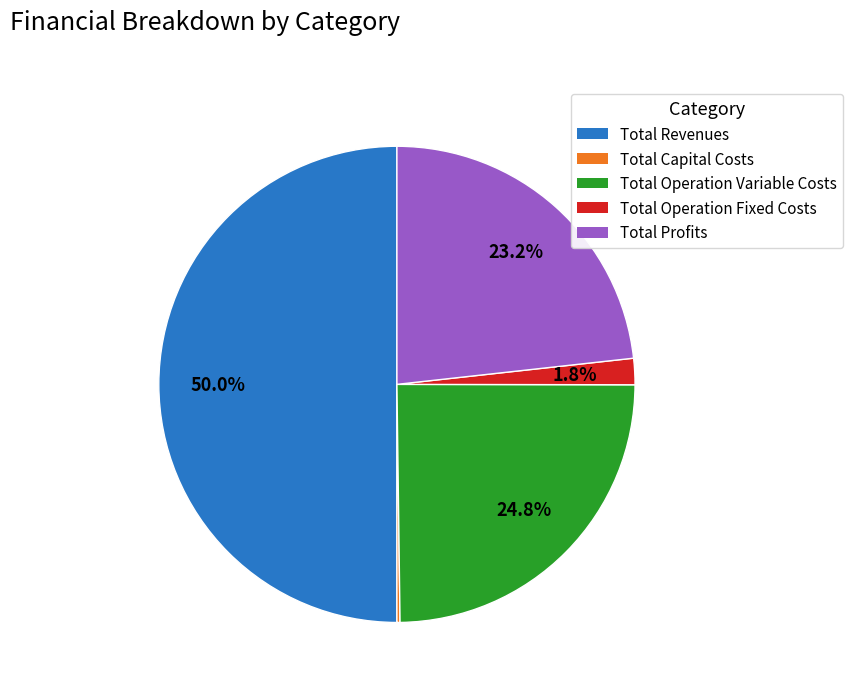

Which has a higher value, Total Operation Fixed Costs or Total Profits?

Total Profits